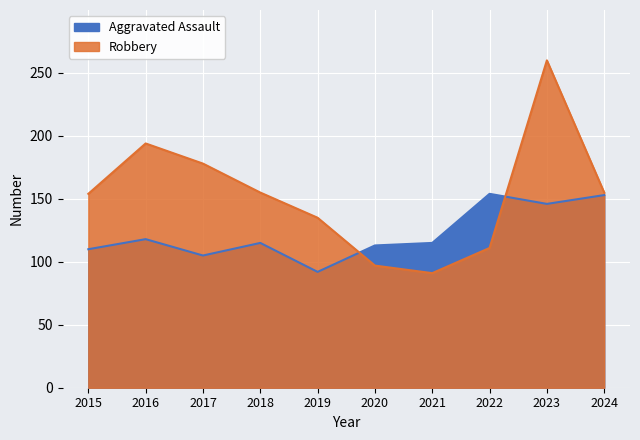

How many interior local valleys does the Aggravated Assault series have?

3